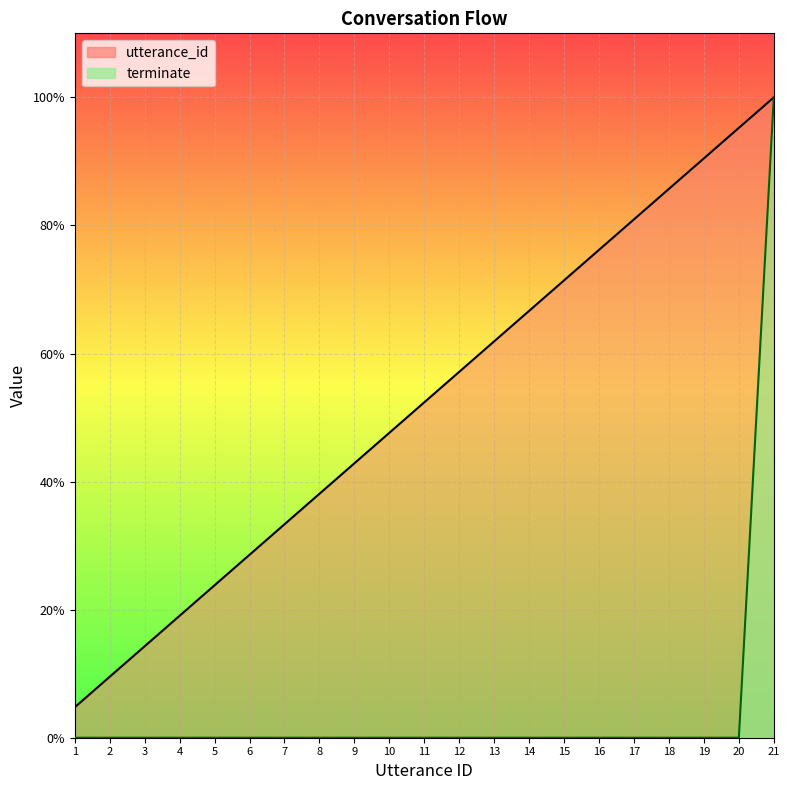

True or false: terminate has more than 0 interior local peaks.

False